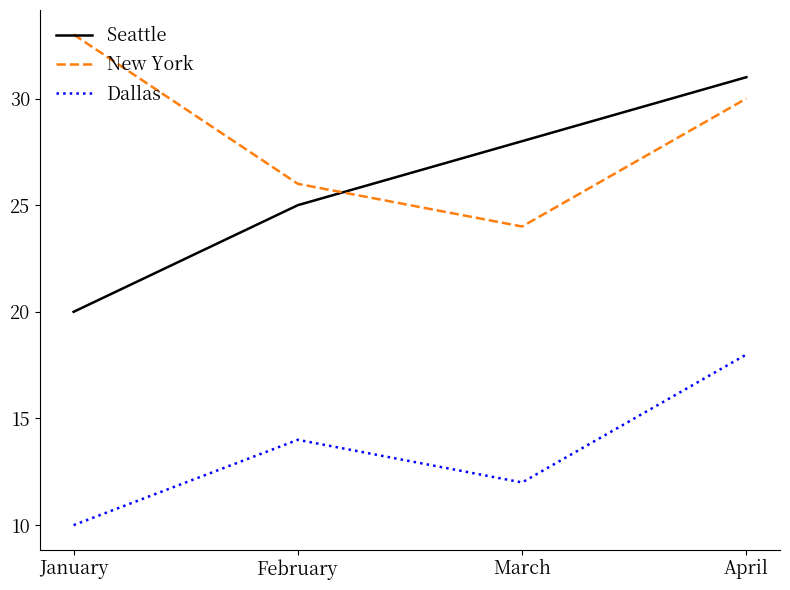

What is the total value across all series at January?

63